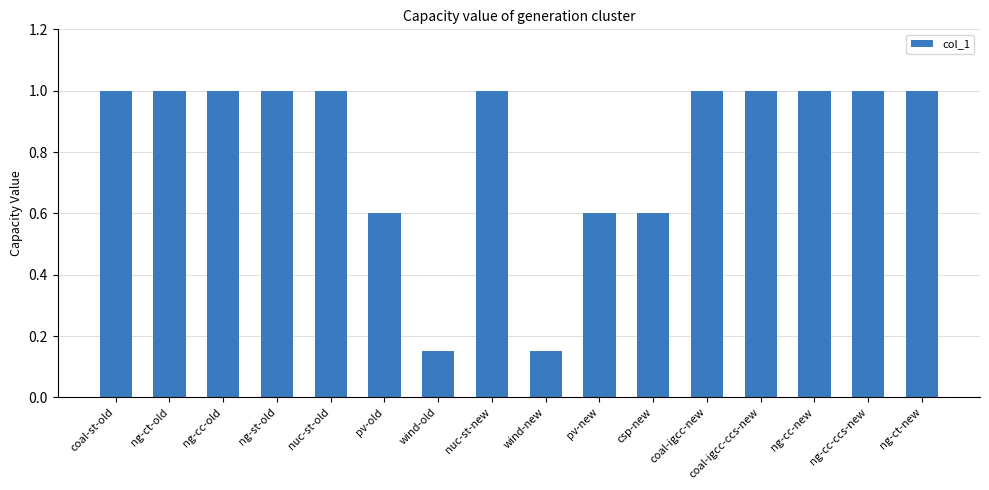

Which has a higher value, nuc-st-old or wind-new?

nuc-st-old